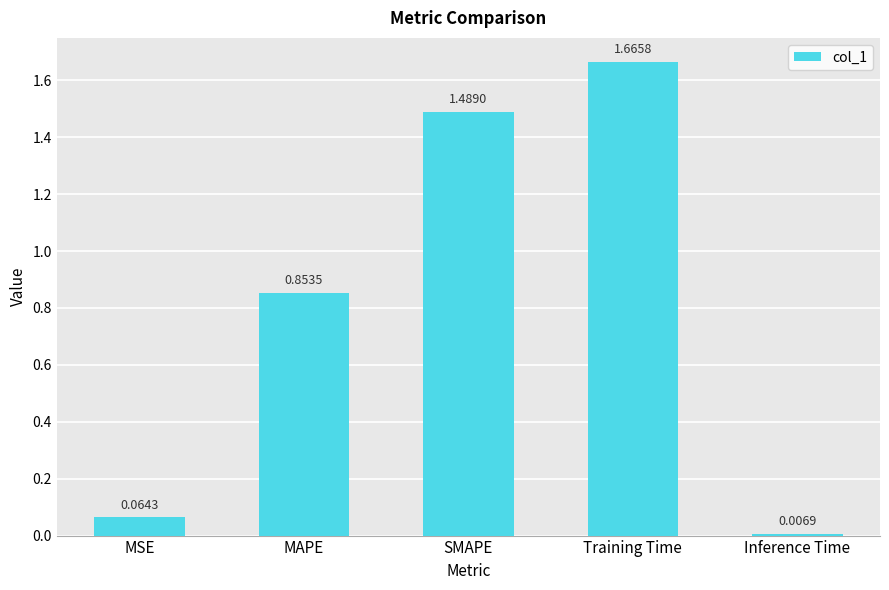

List the labels in order of value, largest first.

Training Time, SMAPE, MAPE, MSE, Inference Time